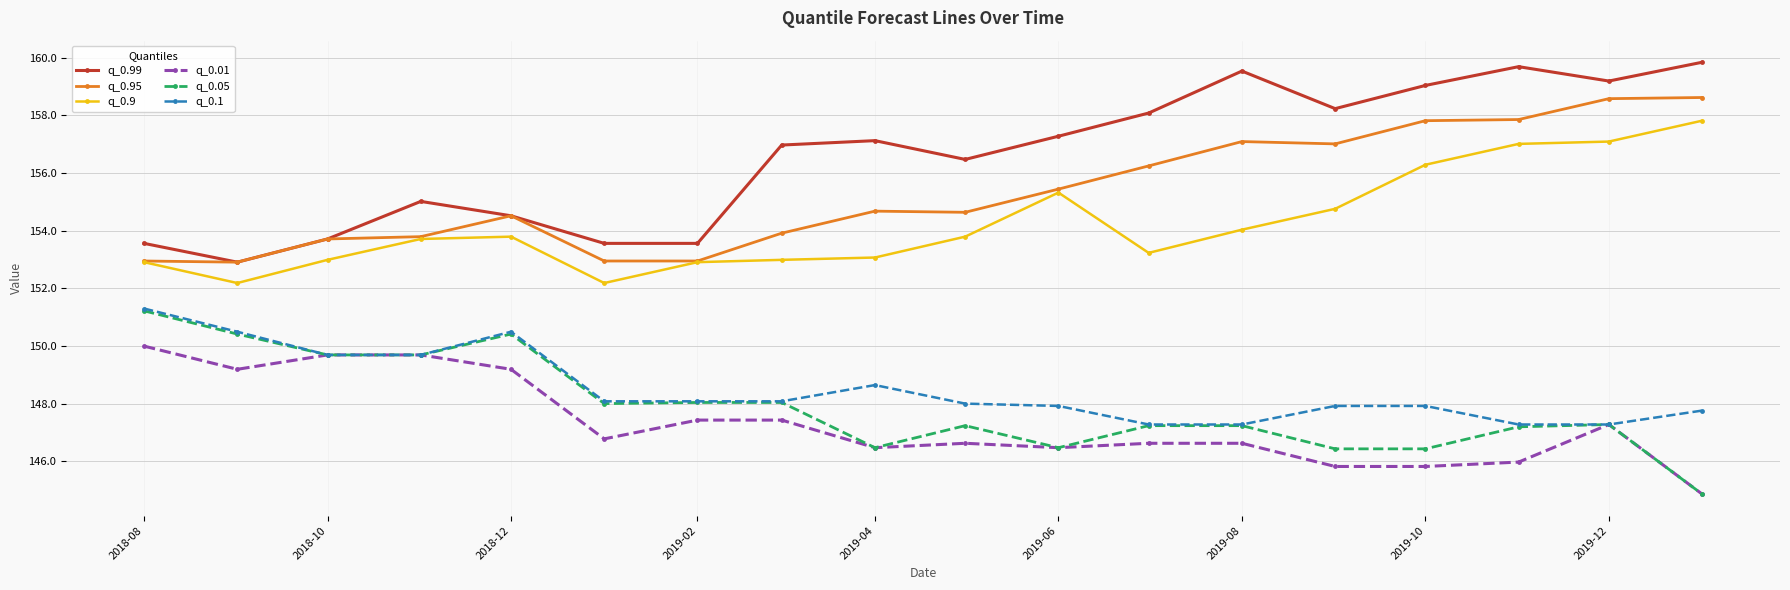

Which series has the largest total across all categories?

q_0.99